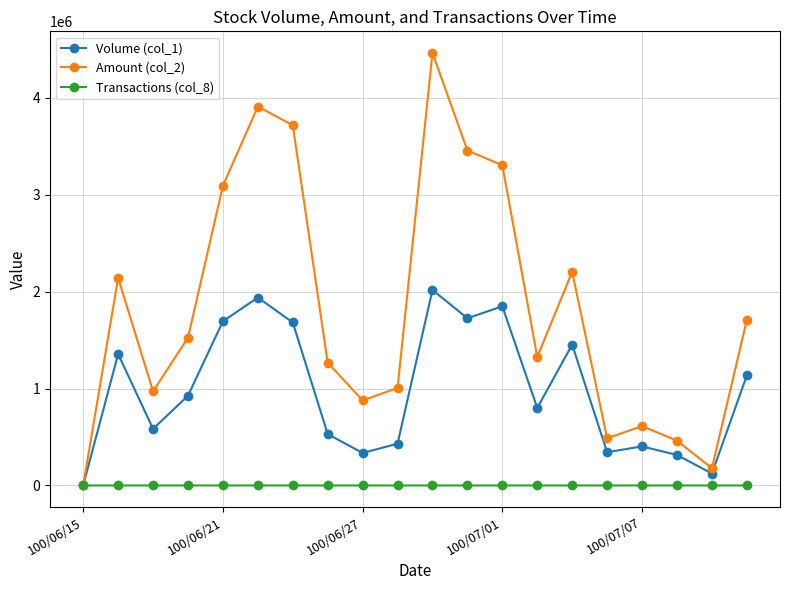

Which series has the largest total across all categories?

Amount (col_2)